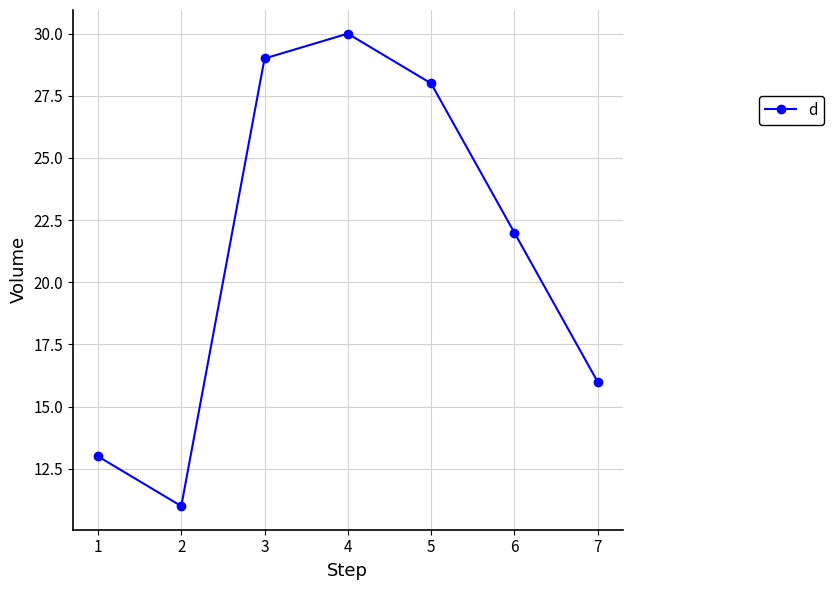

True or false: the data shows 48 at 4.

False